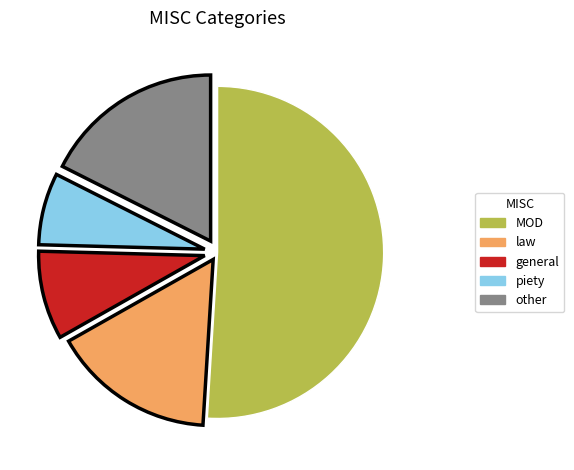

Is the sum of other and MOD greater than half?

Yes